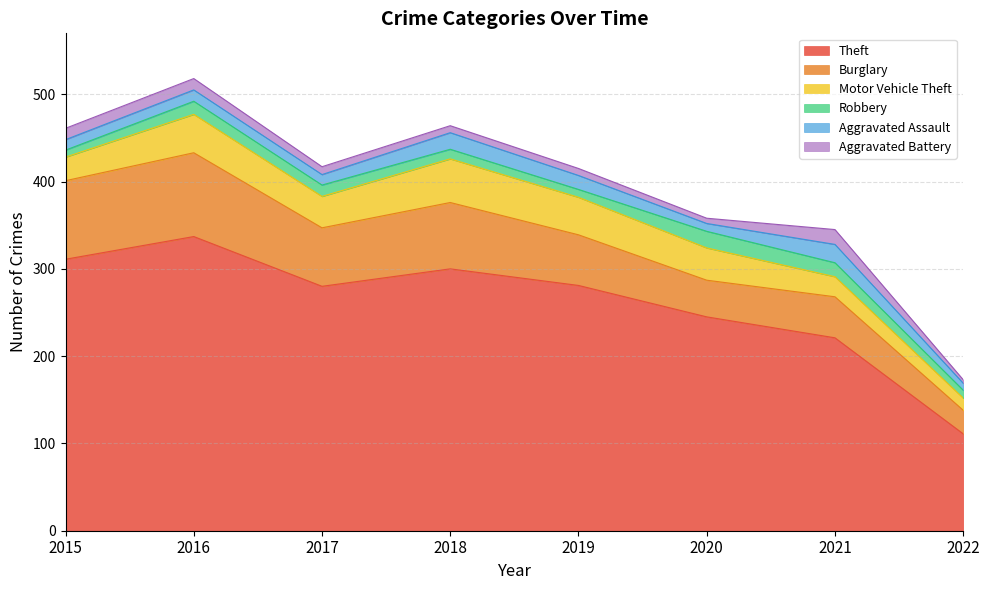

What is the total value across all series at 2019?

415